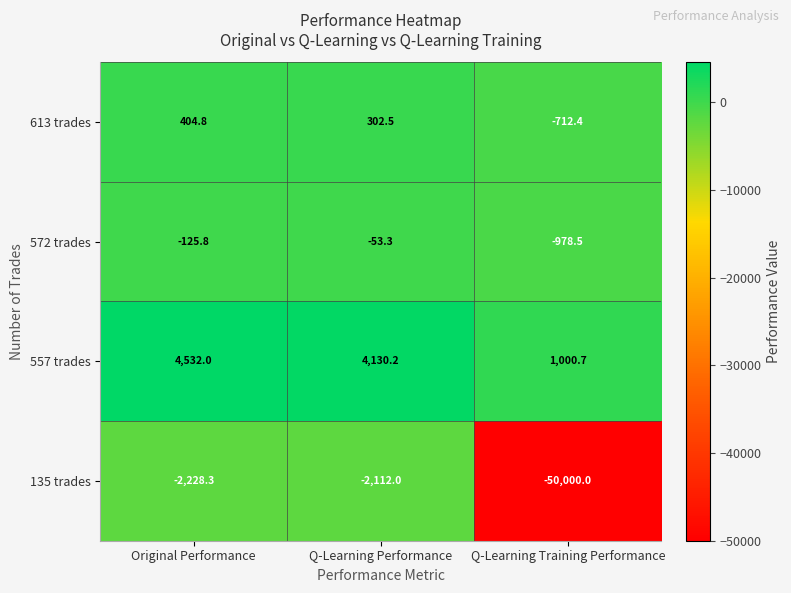

Reading left to right, list all the values displayed in this chart.

613 trades: Original Performance=404.8	Q-Learning Performance=302.5	Q-Learning Training Performance=-712.4
572 trades: Original Performance=-125.8	Q-Learning Performance=-53.3	Q-Learning Training Performance=-978.5
557 trades: Original Performance=4532.0	Q-Learning Performance=4130.2	Q-Learning Training Performance=1000.7
135 trades: Original Performance=-2228.3	Q-Learning Performance=-2112.0	Q-Learning Training Performance=-50000.0